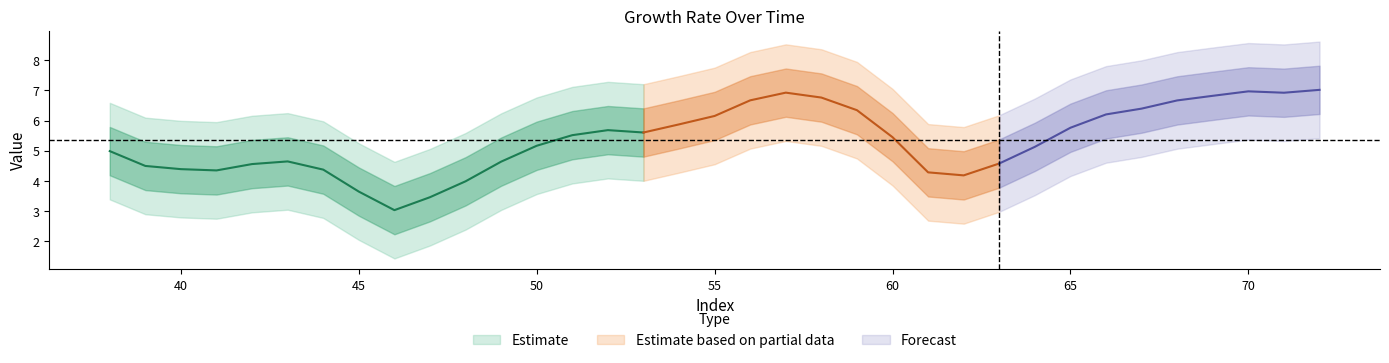

What is the difference between the maximum and minimum values?

4.0